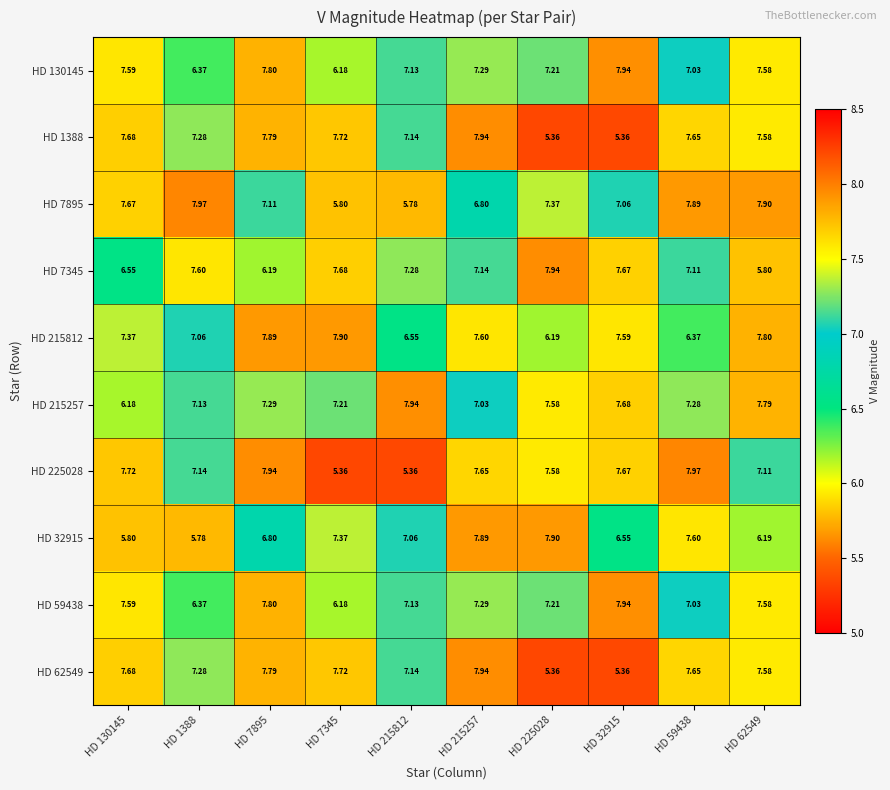

Is the value of HD 225028 at HD 215257 greater than the value of HD 59438 at HD 7345?

Yes